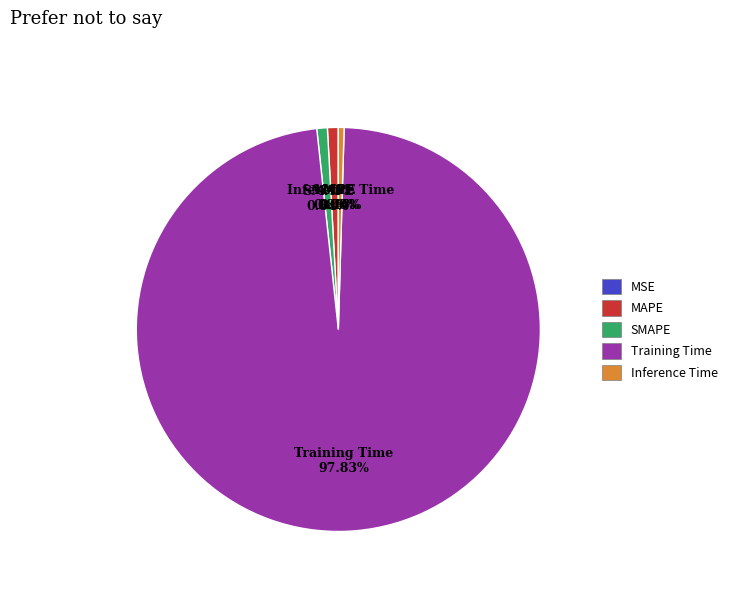

What is the largest slice in the pie chart?

Training Time